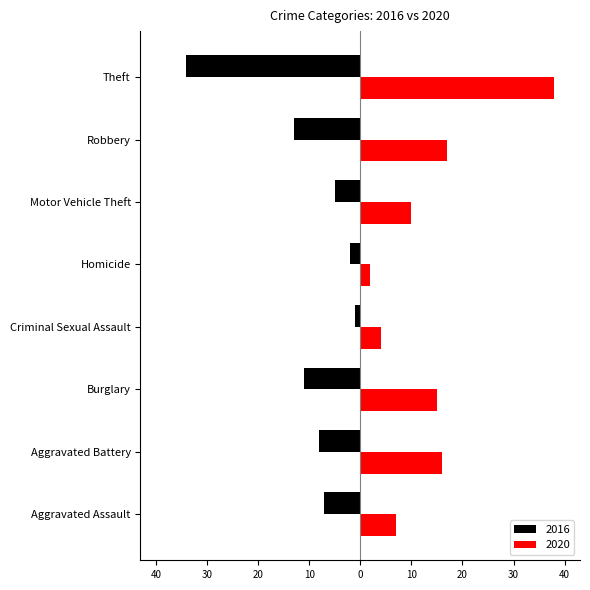

What are all the series names shown in the legend?

2016, 2020